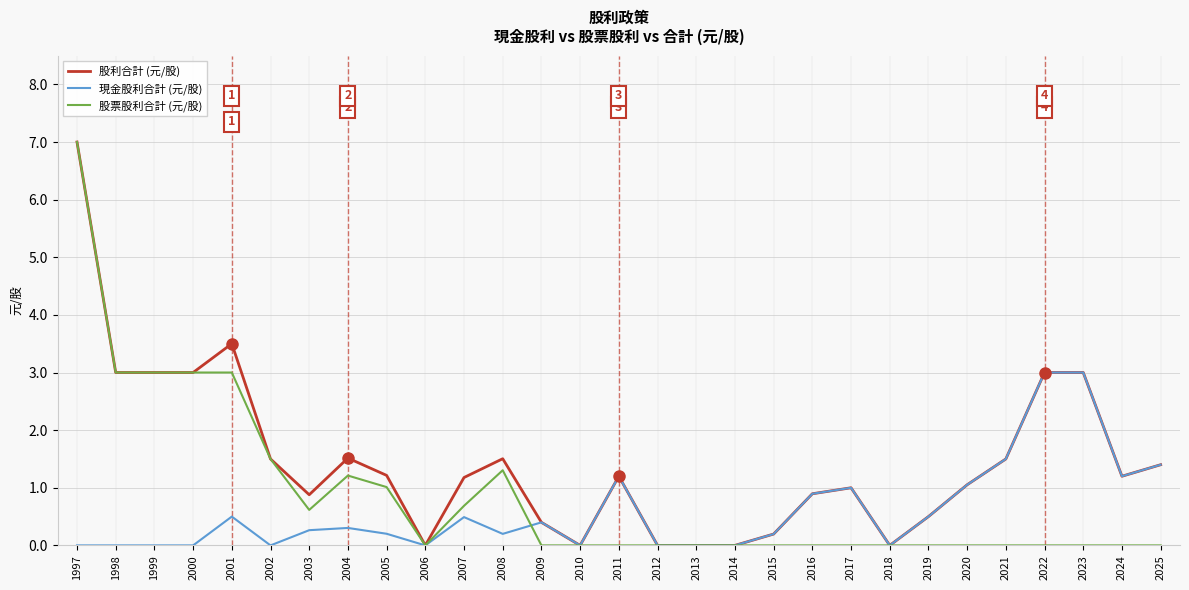

How many lines are shown in the chart?

3